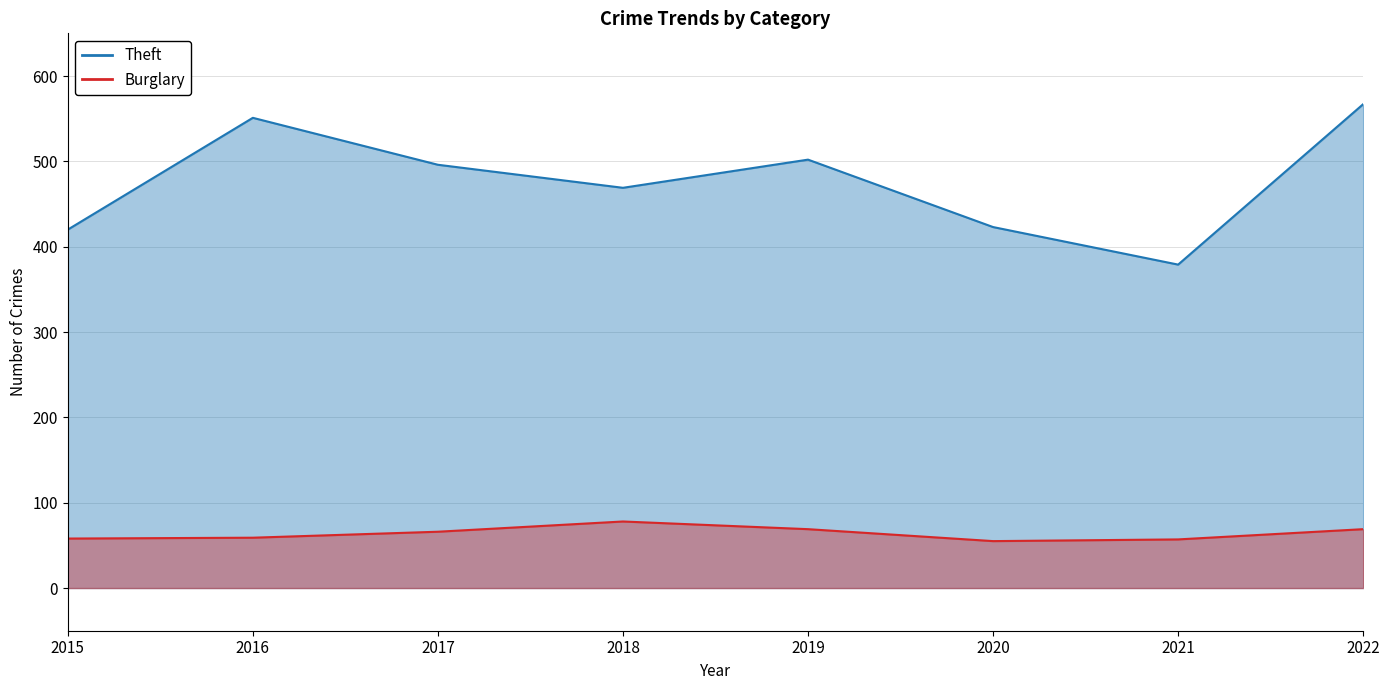

True or false: Theft and Burglary cross at least once.

False